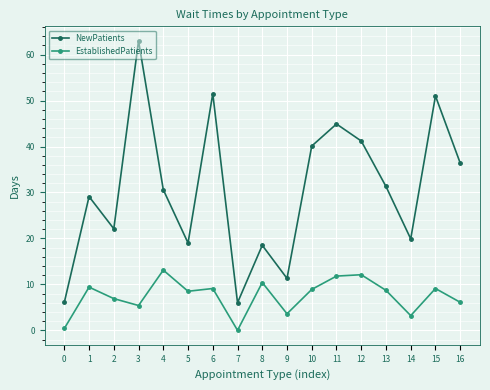

At which category does NewPatients reach its first local peak?

1